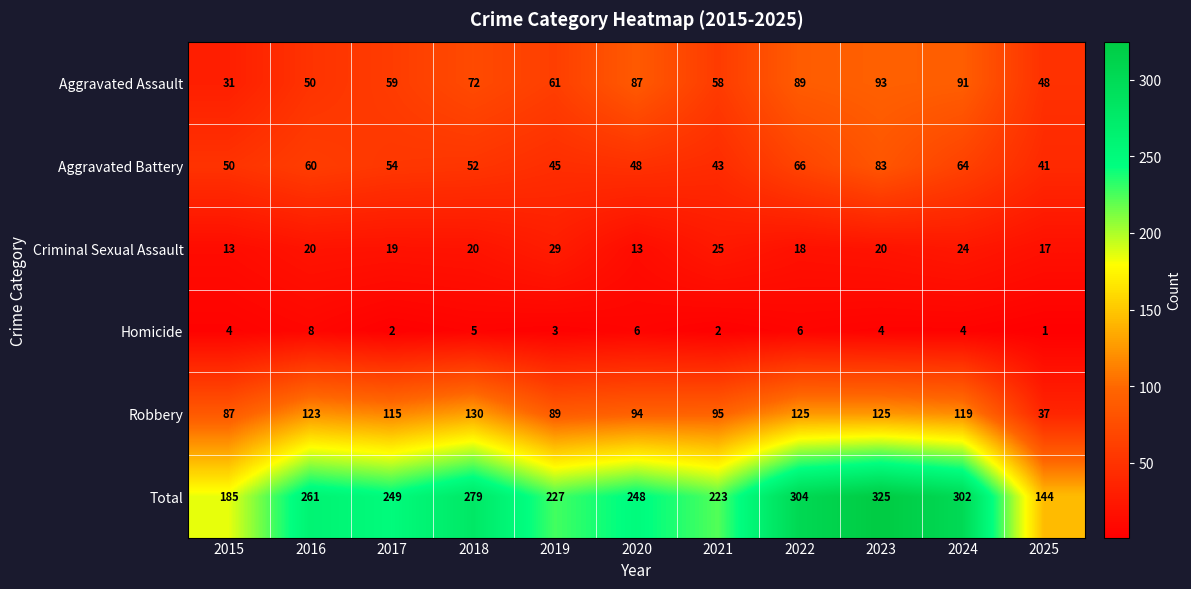

Which series has the largest total across all categories?

Total